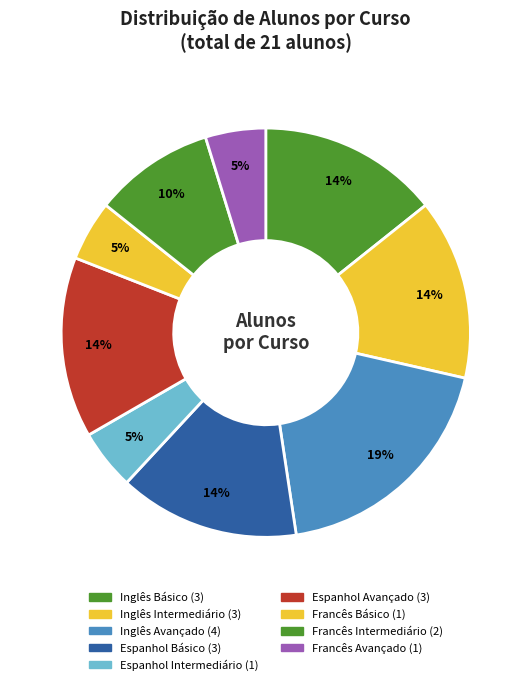

Combined, what portion of the pie is Francês Avançado and Inglês Avançado?

23.8%